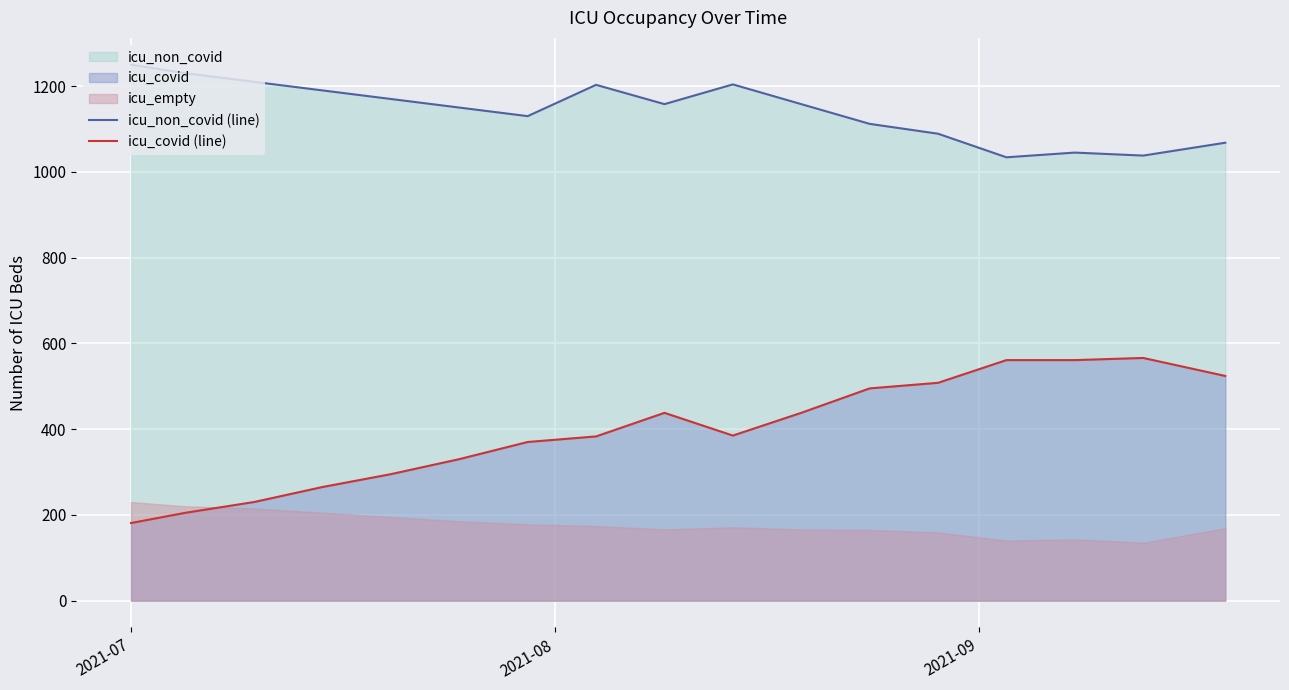

Count the number of categories in the chart.

17